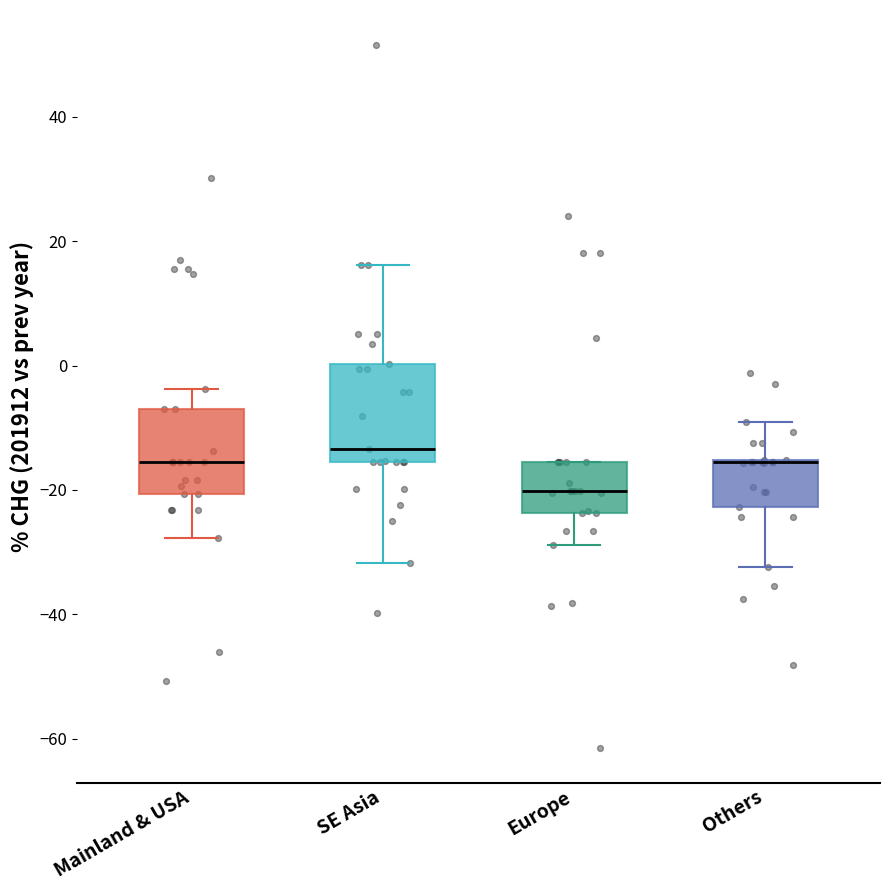

Reading left to right, read every box against the y-axis: the position of its median line, the range the box covers, and the ends of its whiskers. The values are not printed on the chart, so give them approximately, as read against the axis.

Mainland & USA: median -16, box -20 to -6, whiskers -28 to -4
SE Asia: median -14, box -16 to 0, whiskers -32 to 16
Europe: median -20, box -24 to -16, whiskers -28 to -16
Others: median -16 (drawn on the box's upper edge), box -22 to -16, whiskers -32 to -10